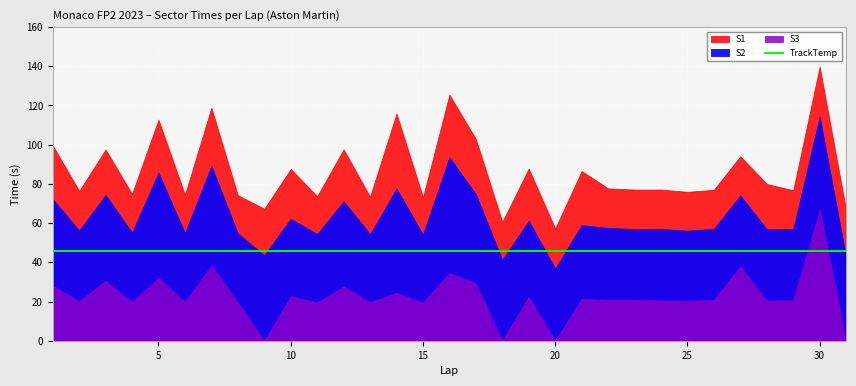

How many categories are shown in the chart?

31